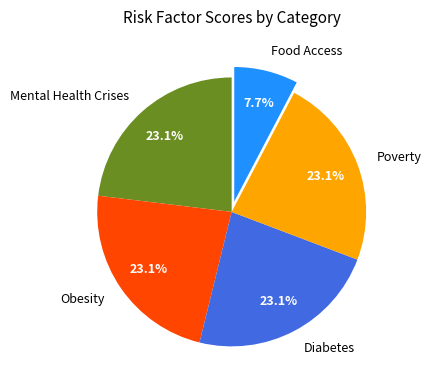

True or false: Diabetes accounts for 23% of the total.

True